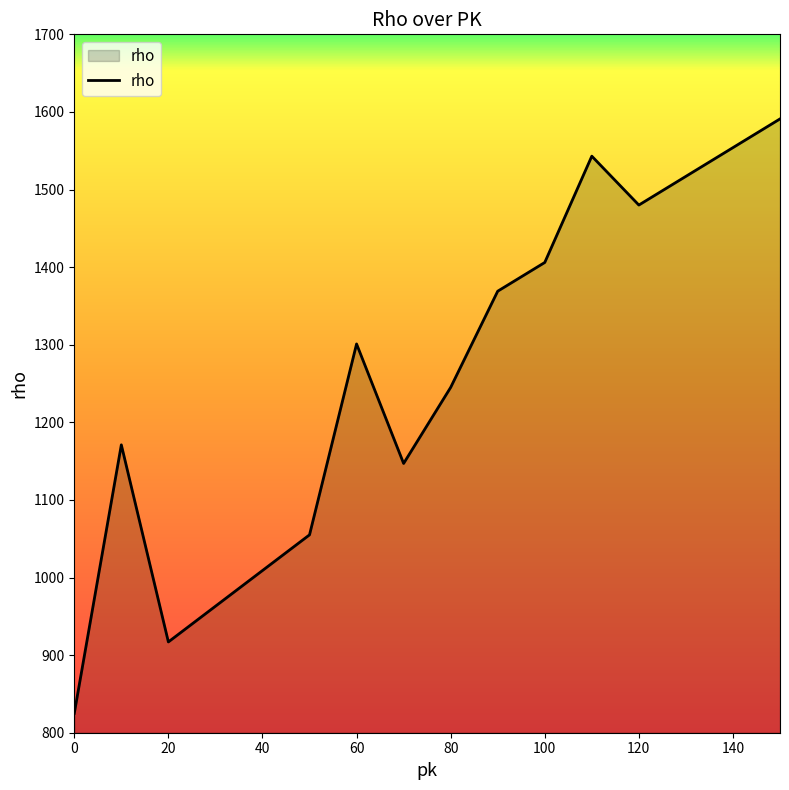

What is the difference between the second highest and minimum values?

729